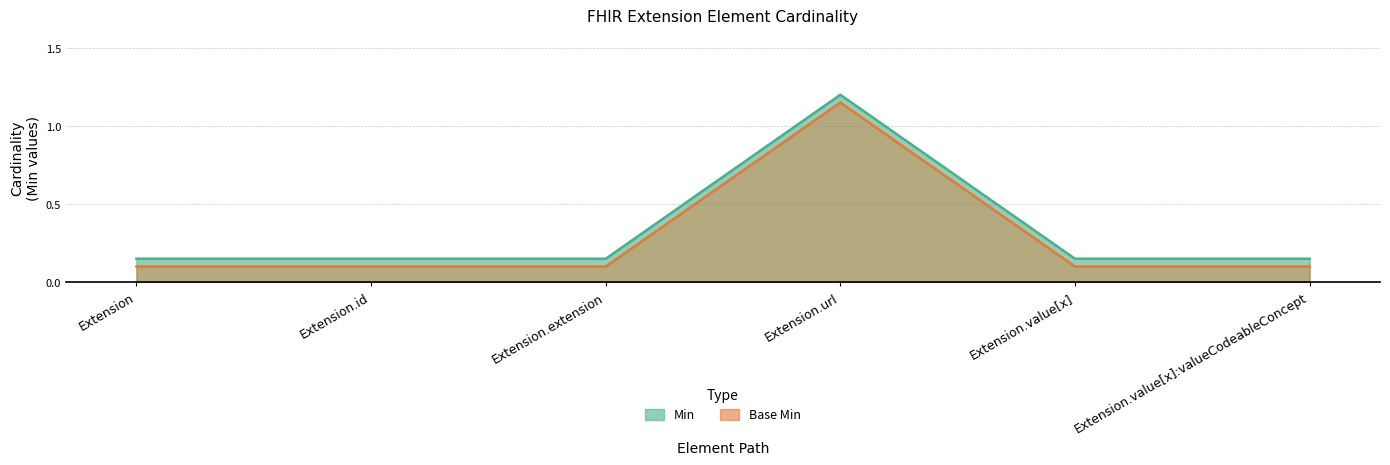

How many lines are shown in the chart?

2